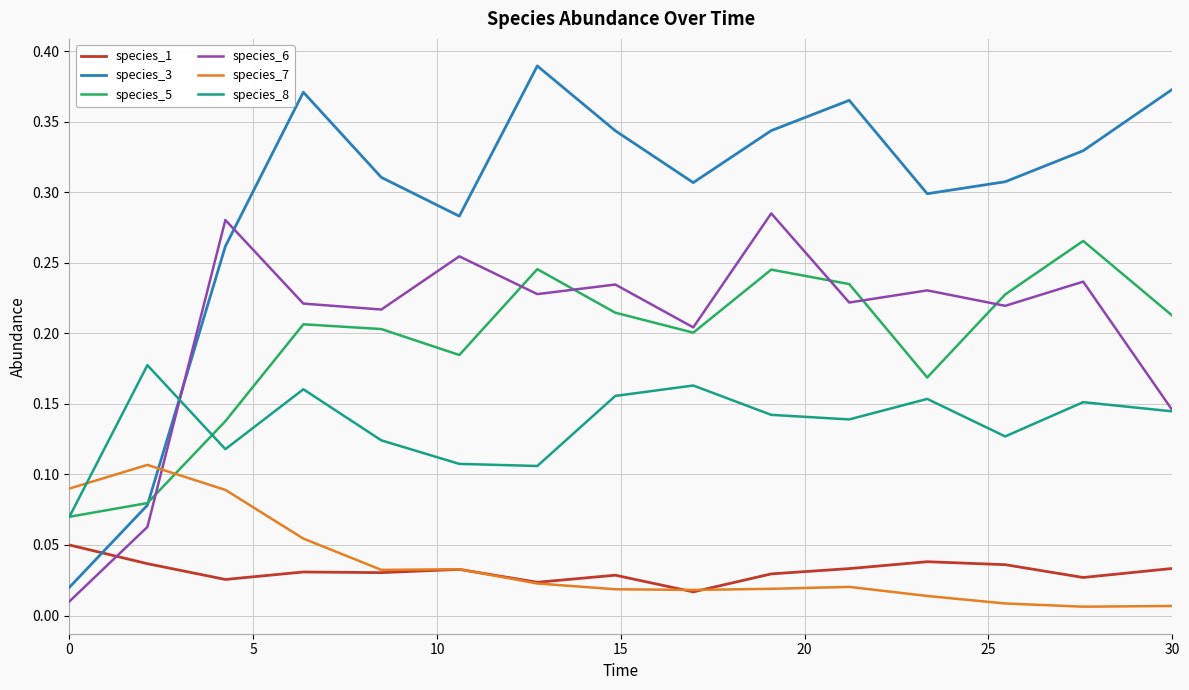

Which series has the largest total across all categories?

species_3